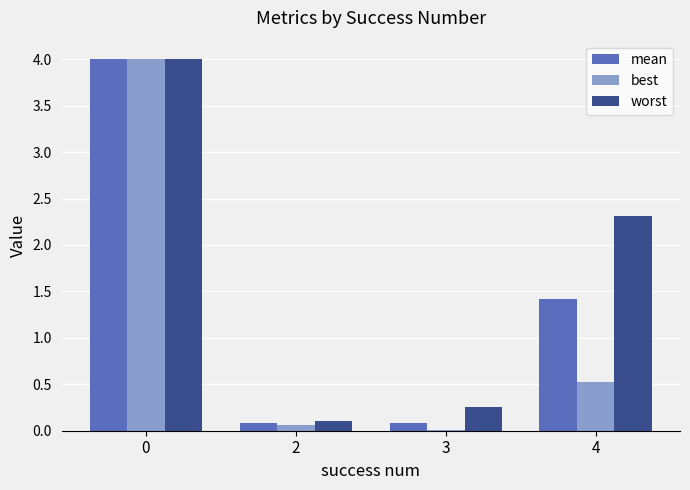

What is the greatest value displayed?

4.0